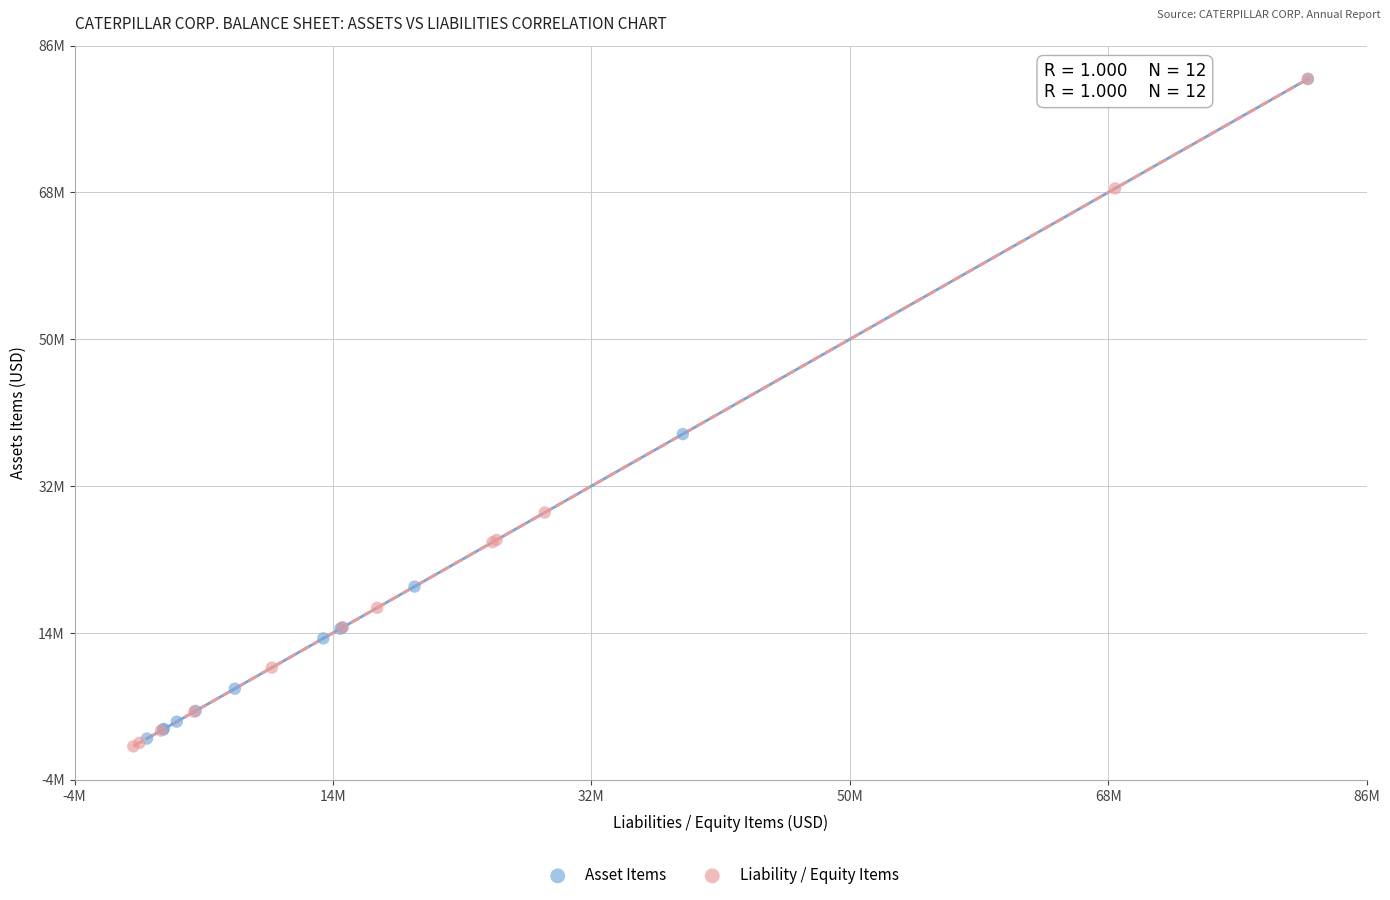

Which series has the widest spread of Y values?

Liability / Equity Items